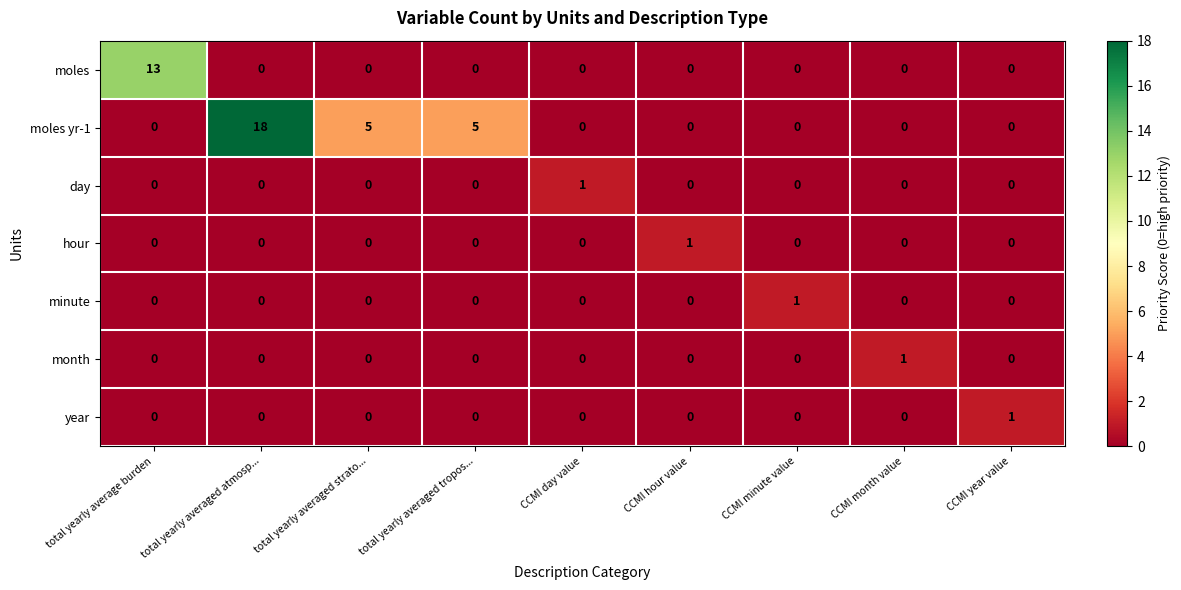

What is the difference between the highest and lowest values at total yearly averaged atmosp...?

18